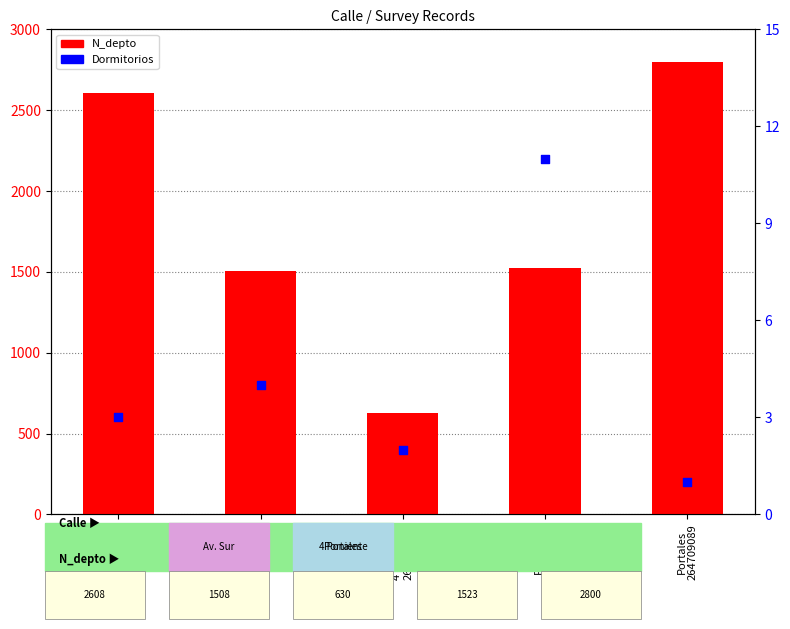

Which series contains the lowest Y value?

Dormitorios